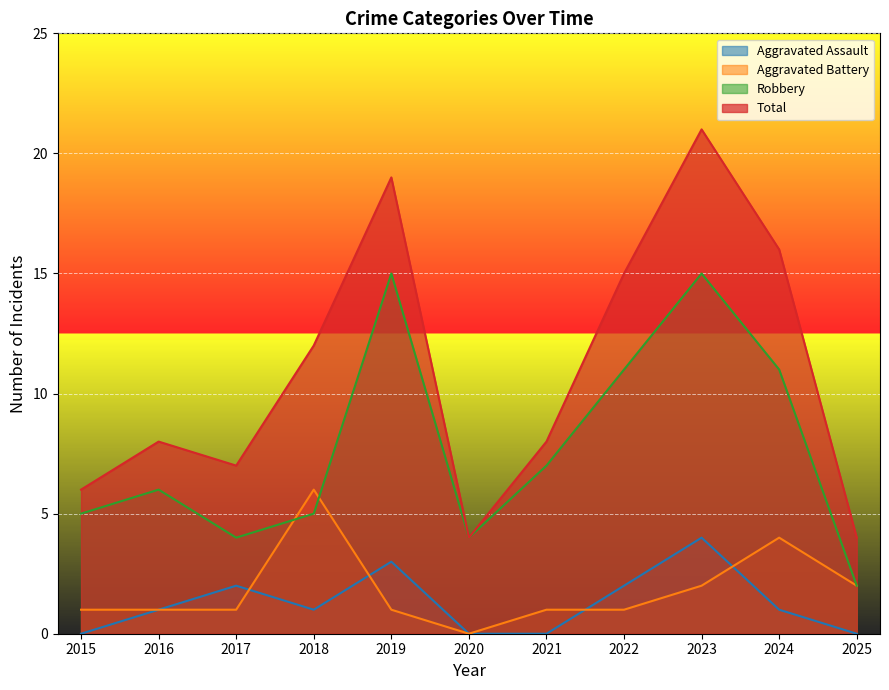

True or false: Total and Robbery intersect in this chart.

False